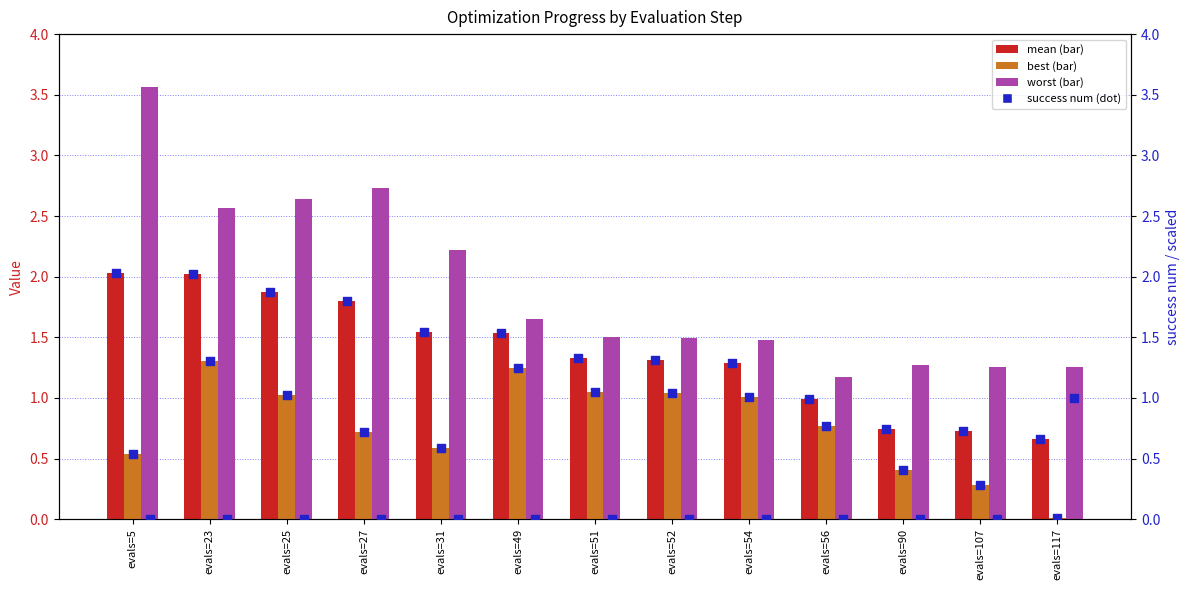

Which series has the largest Y range (max minus min)?

worst